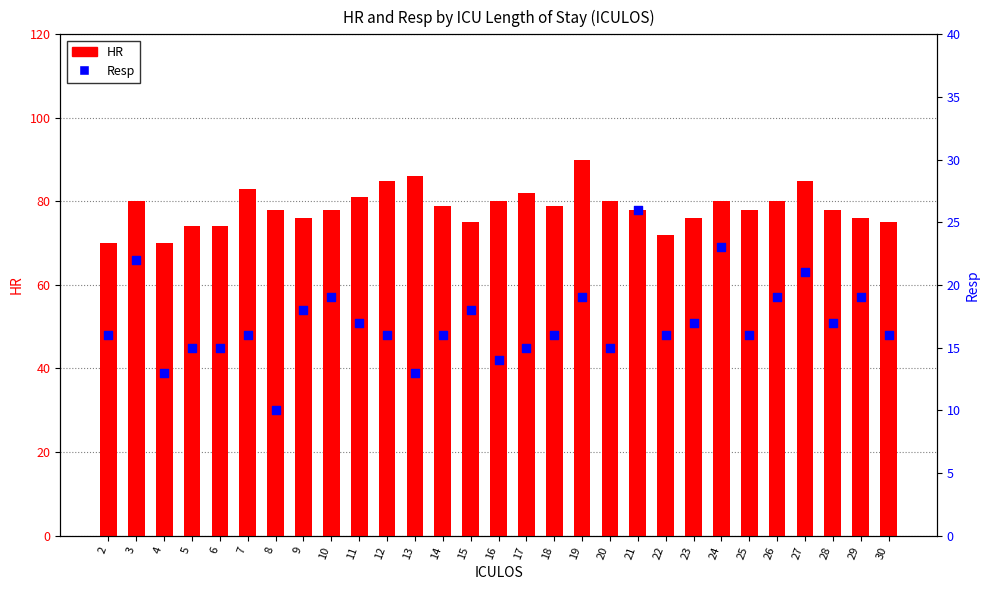

At how many categories does at least one series exceed 38?

29